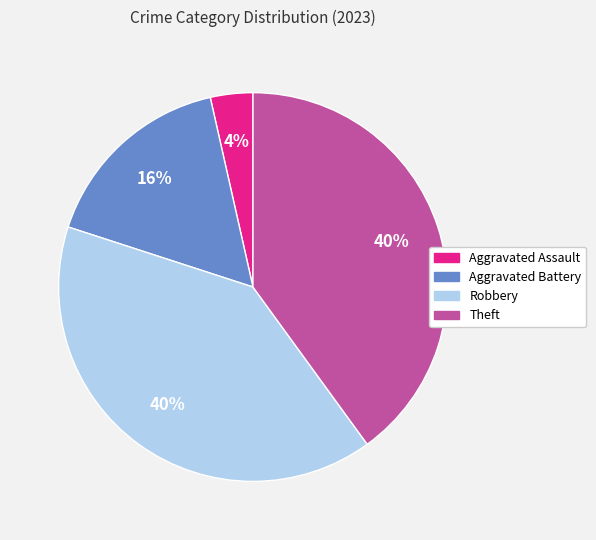

To the nearest percent, what is the average slice percentage?

25%